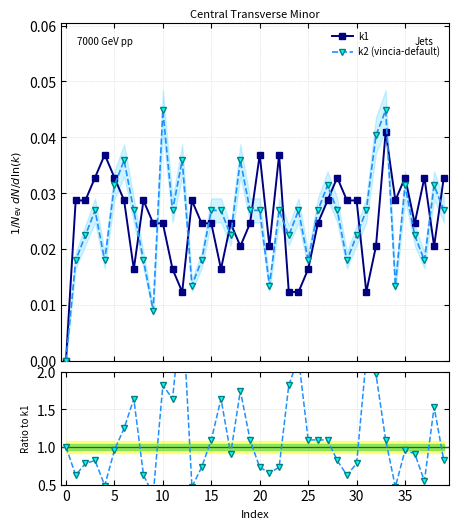

True or false: k2 (vincia-default) has more than 2 points higher than both neighbors.

True